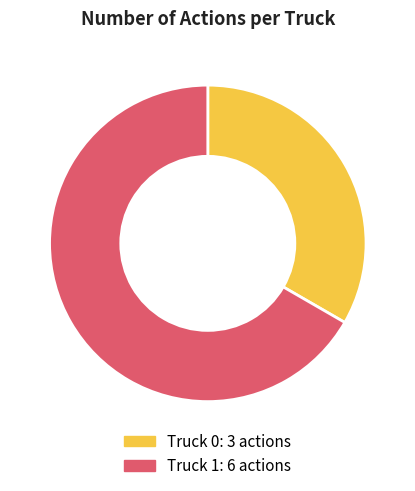

How many slices are in this pie chart?

2